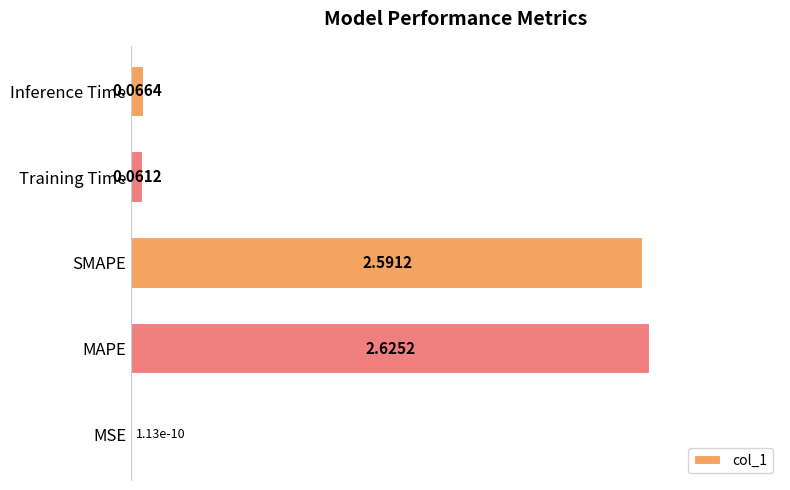

Which category has the highest value across all series?

MAPE